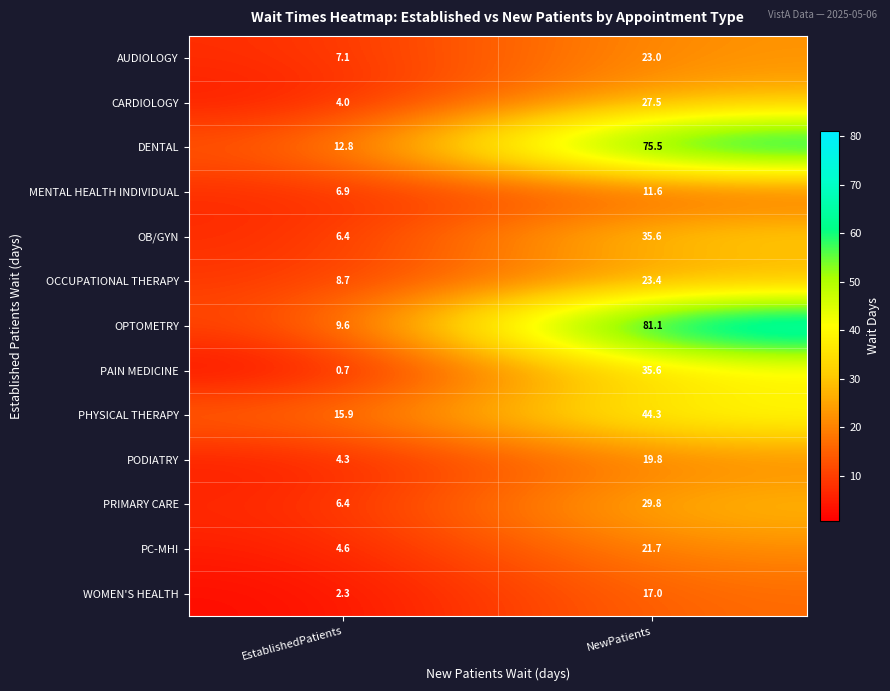

Is it true that PRIMARY CARE equals 6.4 at EstablishedPatients?

True